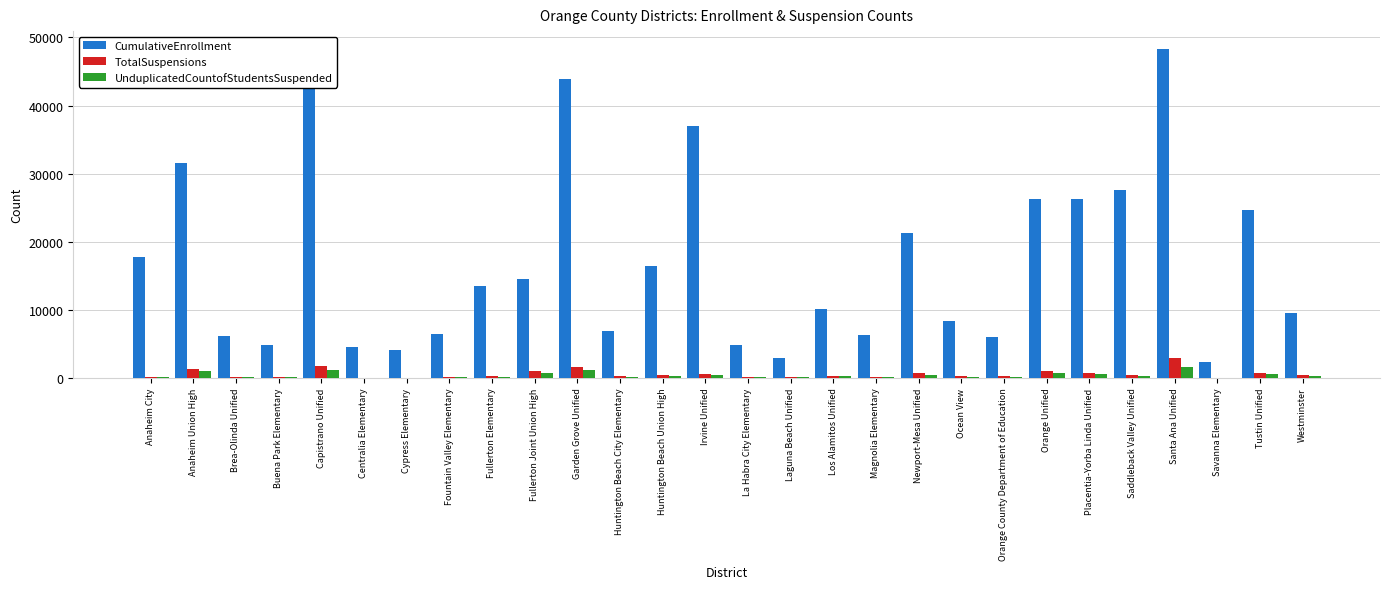

Reading left to right, list all the values displayed in this chart.

CumulativeEnrollment: Anaheim City=17760	Anaheim Union High=31521	Brea-Olinda Unified=6184	Buena Park Elementary=4827	Capistrano Unified=48512	Centralia Elementary=4504	Cypress Elementary=4054	Fountain Valley Elementary=6513	Fullerton Elementary=13549	Fullerton Joint Union High=14513	Garden Grove Unified=43846	Huntington Beach City Elementary=6857	Huntington Beach Union High=16381	Irvine Unified=37048	La Habra City Elementary=4894	Laguna Beach Unified=2937	Los Alamitos Unified=10070	Magnolia Elementary=6231	Newport-Mesa Unified=21313	Ocean View=8343	Orange County Department of Education=5966	Orange Unified=26230	Placentia-Yorba Linda Unified=26214	Saddleback Valley Unified=27535	Santa Ana Unified=48324	Savanna Elementary=2316	Tustin Unified=24622	Westminster=9455
TotalSuspensions: Anaheim City=81	Anaheim Union High=1364	Brea-Olinda Unified=123	Buena Park Elementary=129	Capistrano Unified=1717	Centralia Elementary=11	Cypress Elementary=17	Fountain Valley Elementary=122	Fullerton Elementary=243	Fullerton Joint Union High=991	Garden Grove Unified=1663	Huntington Beach City Elementary=214	Huntington Beach Union High=387	Irvine Unified=546	La Habra City Elementary=122	Laguna Beach Unified=60	Los Alamitos Unified=259	Magnolia Elementary=94	Newport-Mesa Unified=676	Ocean View=251	Orange County Department of Education=220	Orange Unified=941	Placentia-Yorba Linda Unified=710	Saddleback Valley Unified=409	Santa Ana Unified=2856	Savanna Elementary=33	Tustin Unified=660	Westminster=389
UnduplicatedCountofStudentsSuspended: Anaheim City=63	Anaheim Union High=987	Brea-Olinda Unified=100	Buena Park Elementary=101	Capistrano Unified=1122	Centralia Elementary=8	Cypress Elementary=14	Fountain Valley Elementary=89	Fullerton Elementary=183	Fullerton Joint Union High=758	Garden Grove Unified=1226	Huntington Beach City Elementary=139	Huntington Beach Union High=311	Irvine Unified=373	La Habra City Elementary=89	Laguna Beach Unified=54	Los Alamitos Unified=211	Magnolia Elementary=75	Newport-Mesa Unified=471	Ocean View=180	Orange County Department of Education=143	Orange Unified=655	Placentia-Yorba Linda Unified=548	Saddleback Valley Unified=302	Santa Ana Unified=1633	Savanna Elementary=27	Tustin Unified=513	Westminster=265